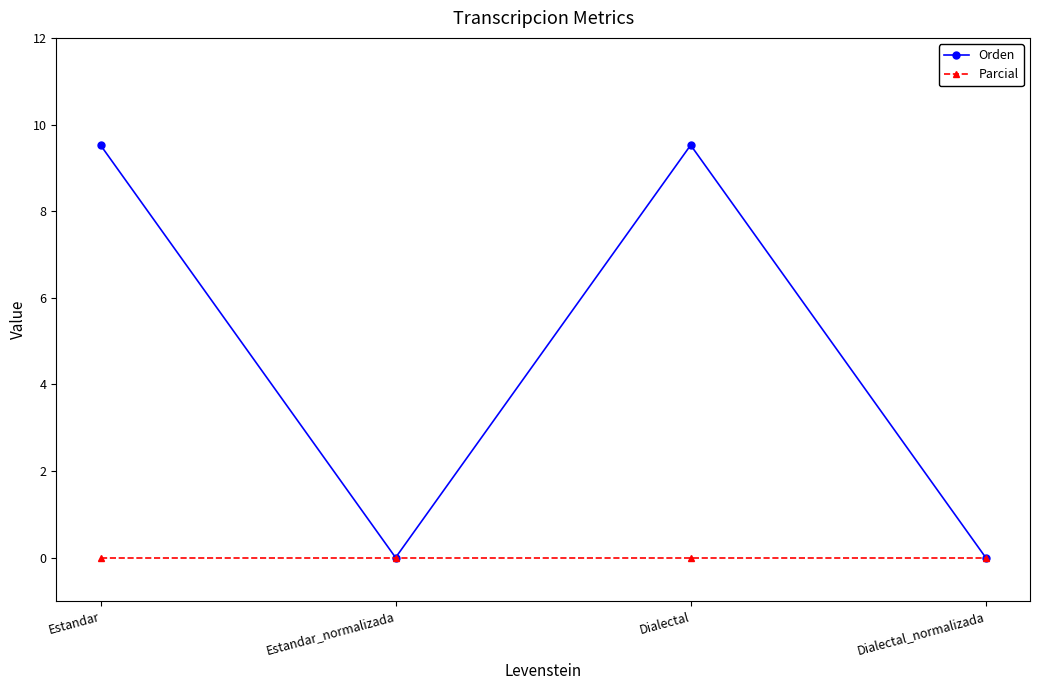

Reading left to right, list all the values displayed in this chart.

Orden: 9.5	0.0	9.5	0.0
Parcial: 0.0	0.0	0.0	0.0